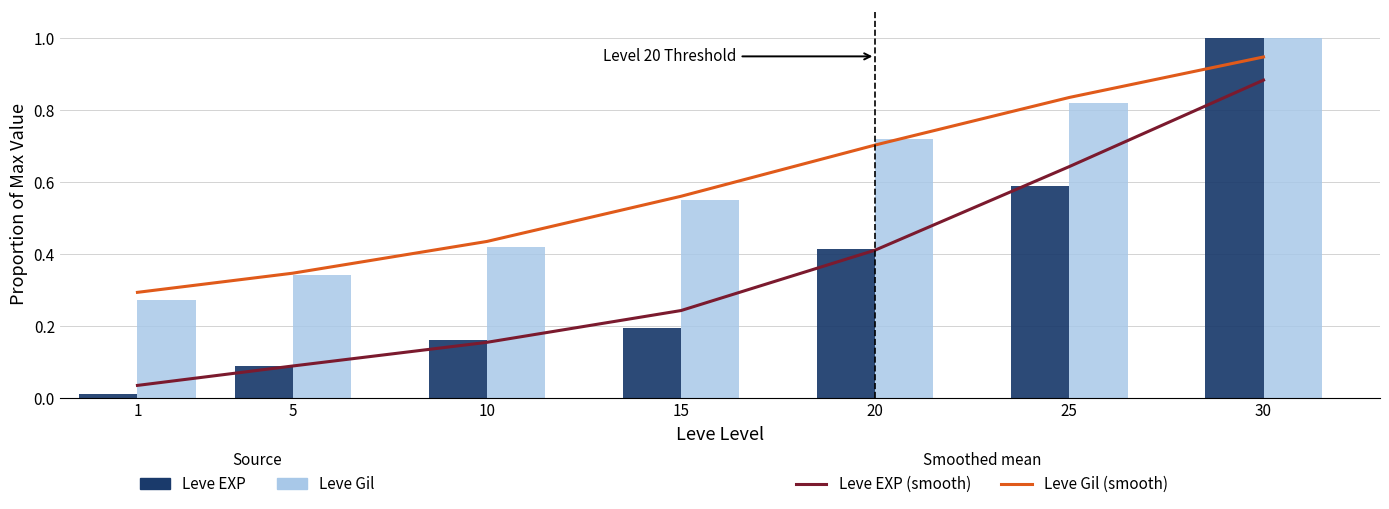

What is the maximum value for Leve EXP?

1.0